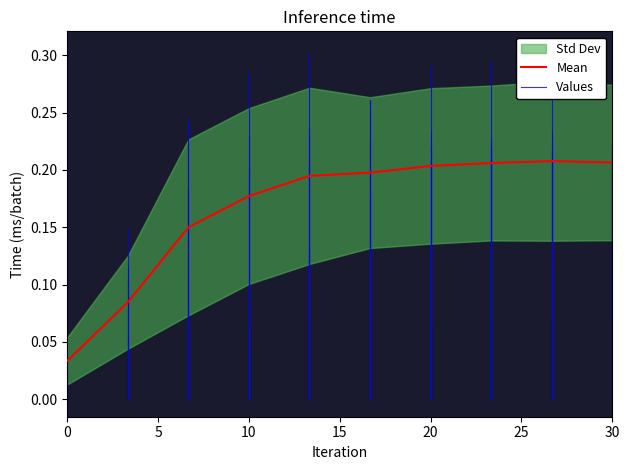

True or false: Mean has a value of 0.3 at 20.

False